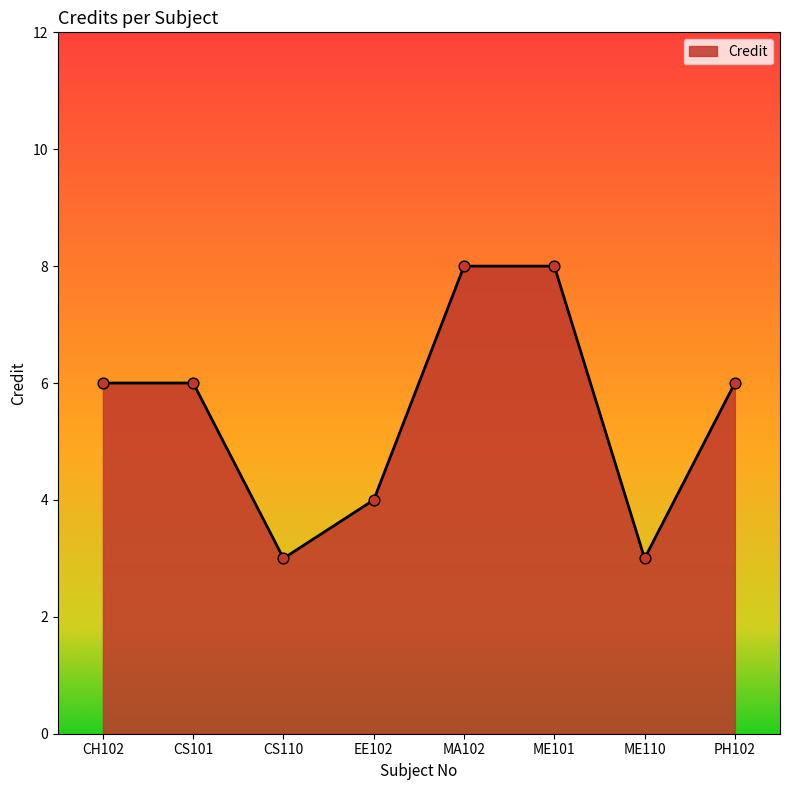

What is the ratio of the value at CH102 to the value at CS101?

1.0